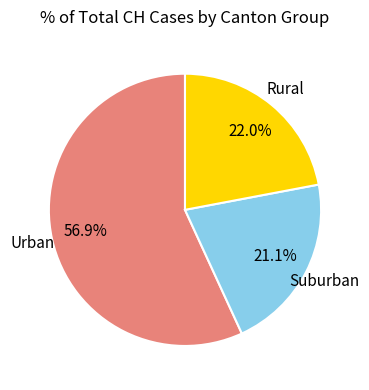

How many segments does this pie chart have?

3